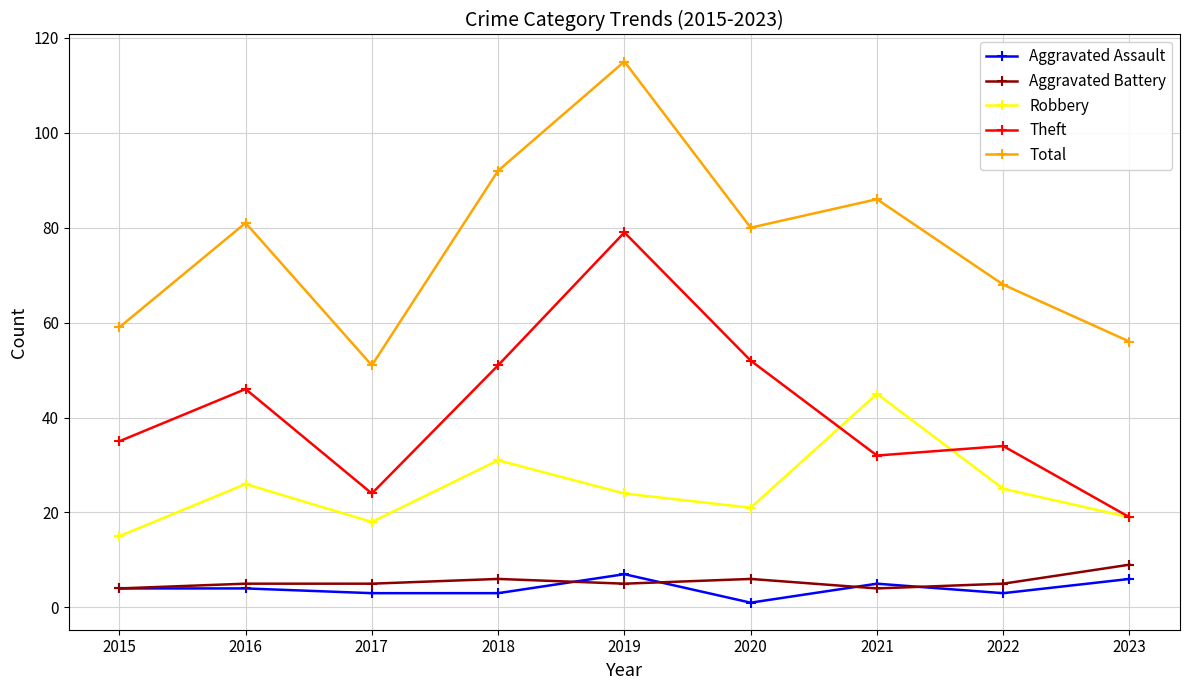

What is the difference between the highest and lowest values at 2023?

50